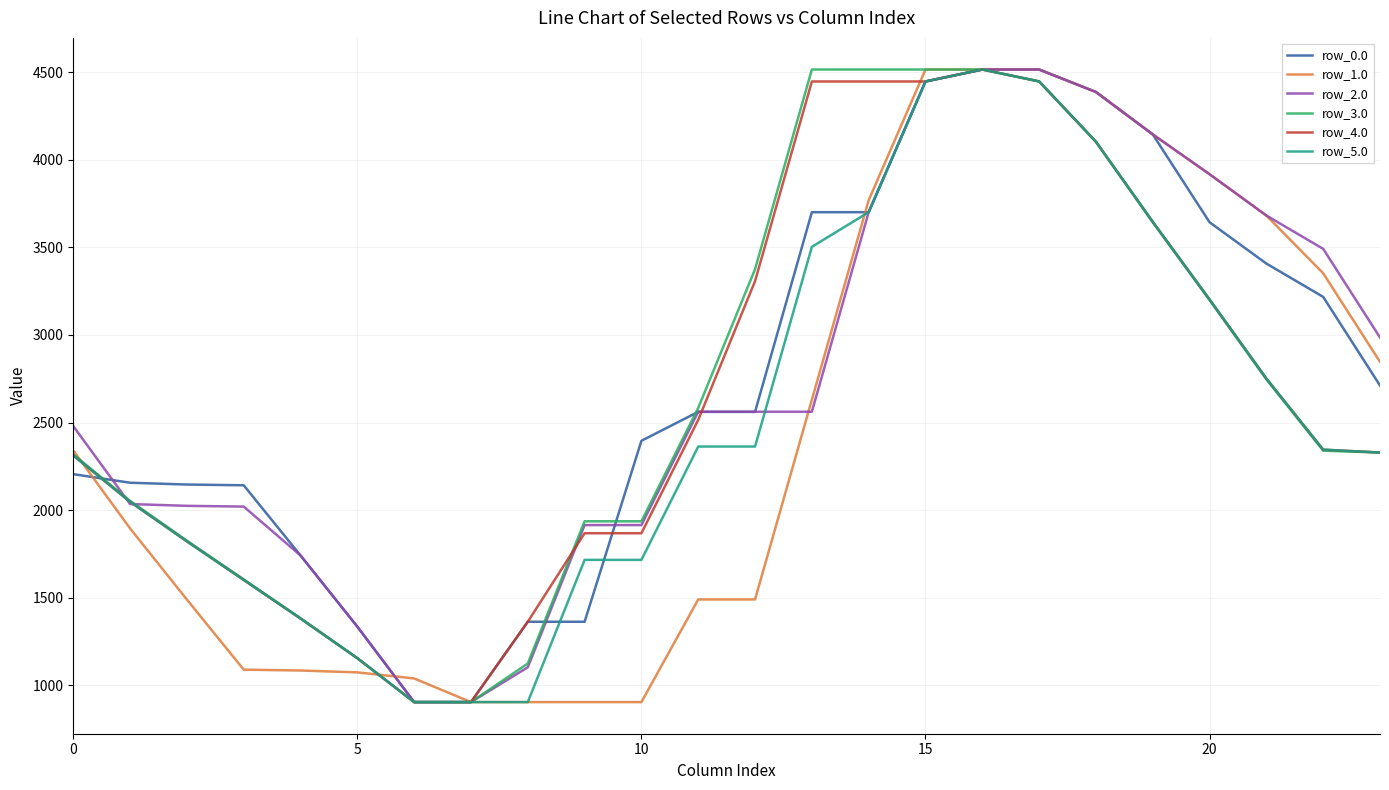

How many lines are shown in the chart?

6